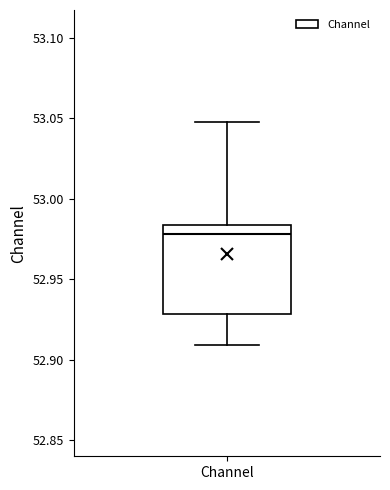

Where is the lower edge of the box for Channel on the y-axis? The values are not printed on the chart, so give them approximately, as read against the axis.

52.930